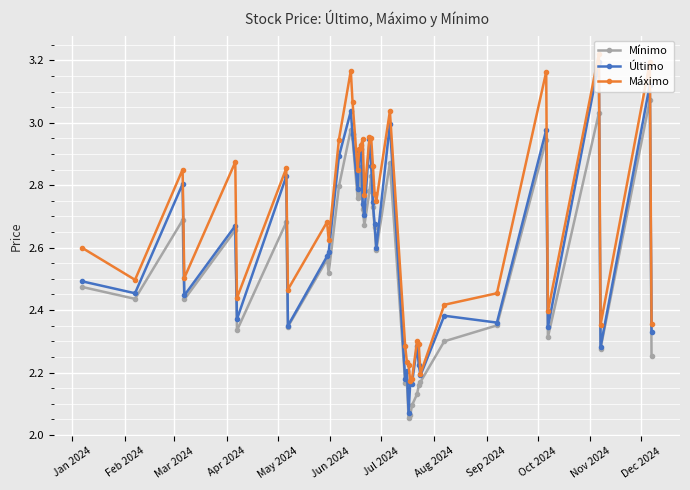

At how many categories does at least one series exceed 2?

40